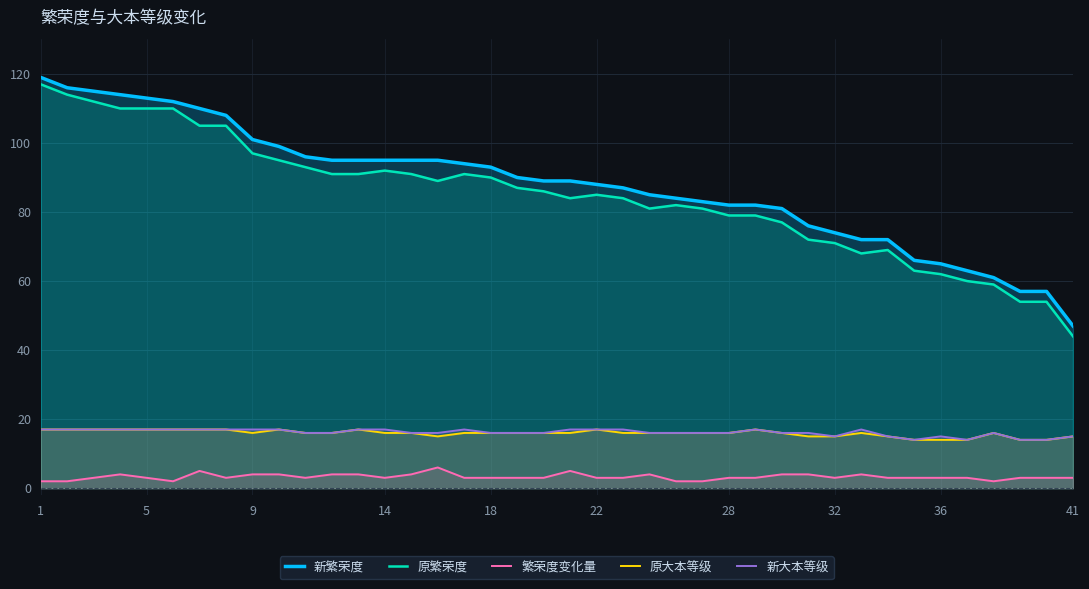

True or false: 繁荣度变化量 and 新繁荣度 cross at least once.

False